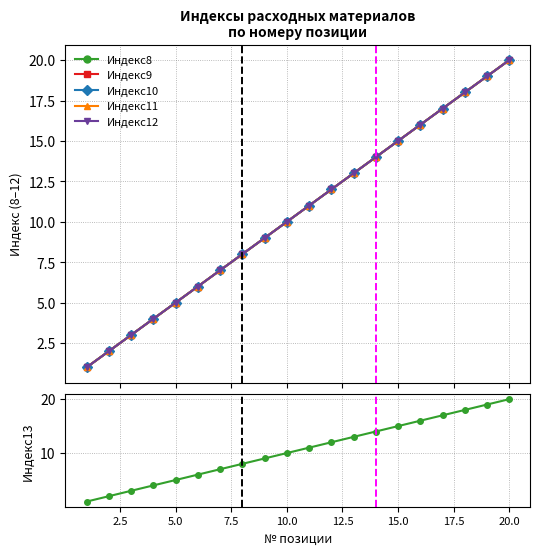

Is it true that Индекс9 equals 3 at 10.0?

False